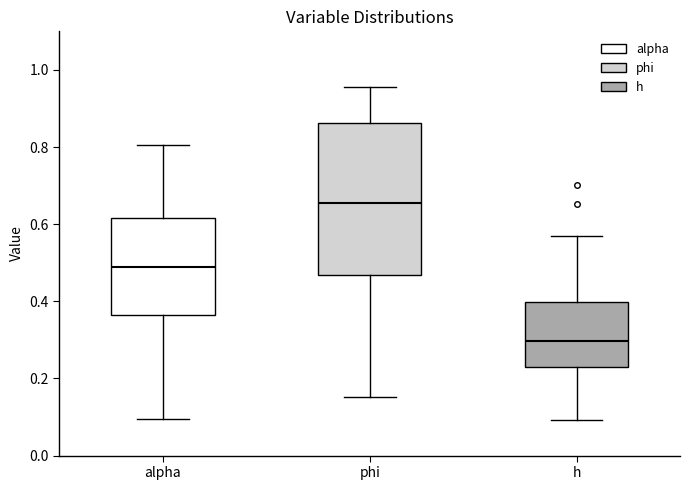

Which box has the highest median line?

phi